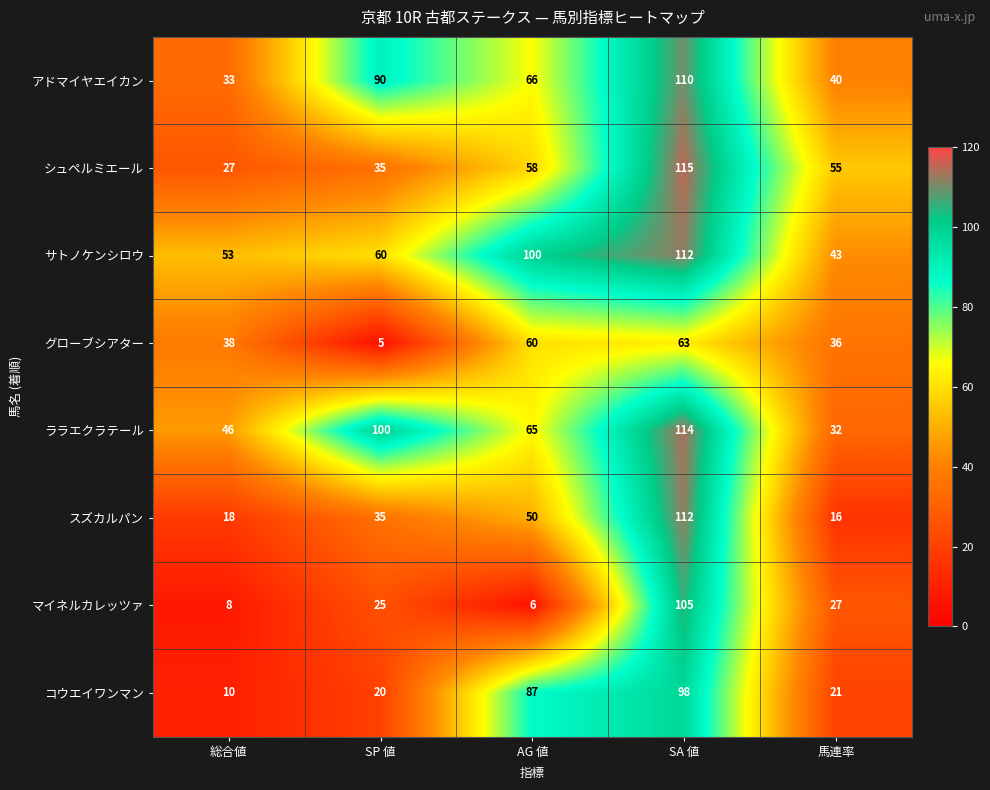

List the labels in order of マイネルカレッツァ value, smallest first.

AG 値, 総合値, SP 値, 馬連率, SA 値